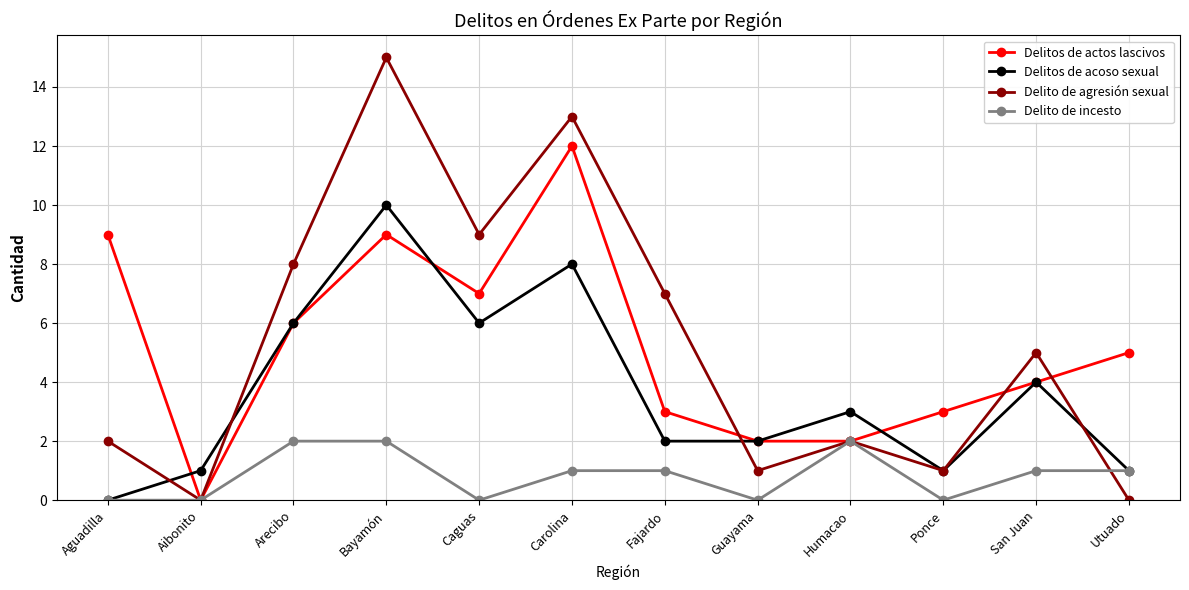

What is the difference between the maximum and minimum values in the Delitos de actos lascivos series?

12